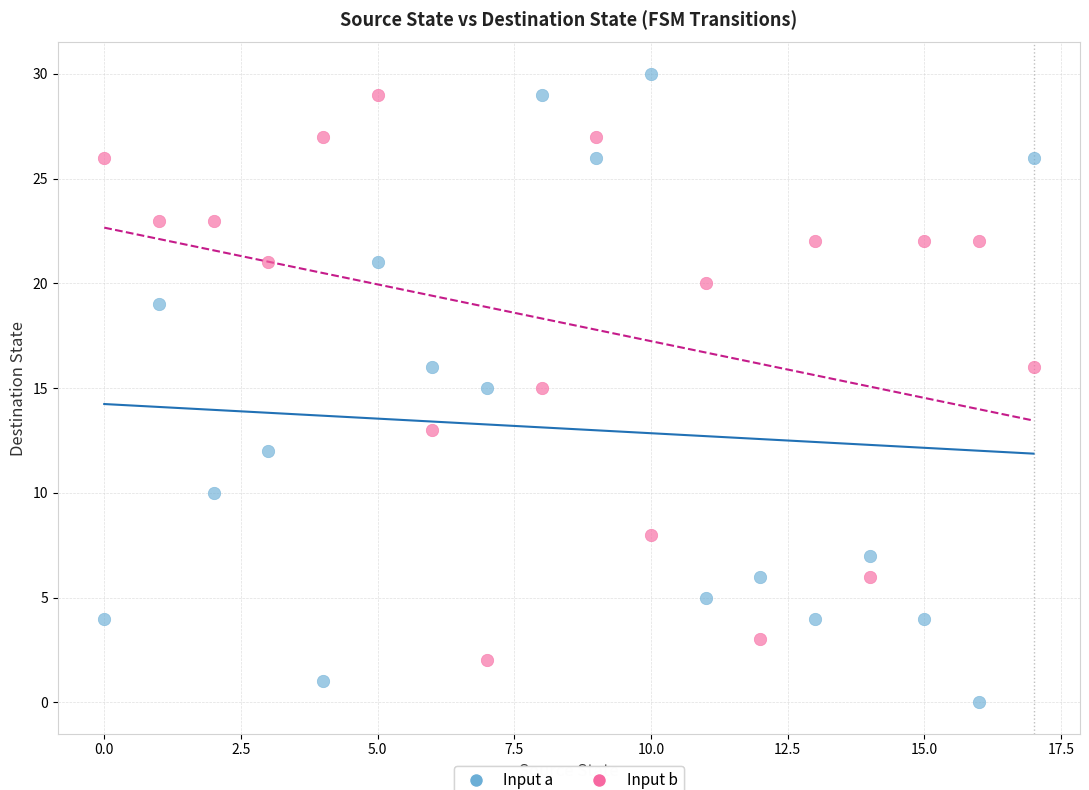

Which series has the largest Y range (max minus min)?

Input a